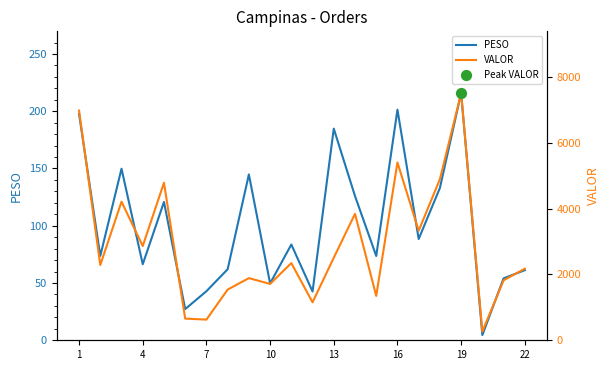

Which category has the highest value in the PESO series?

19